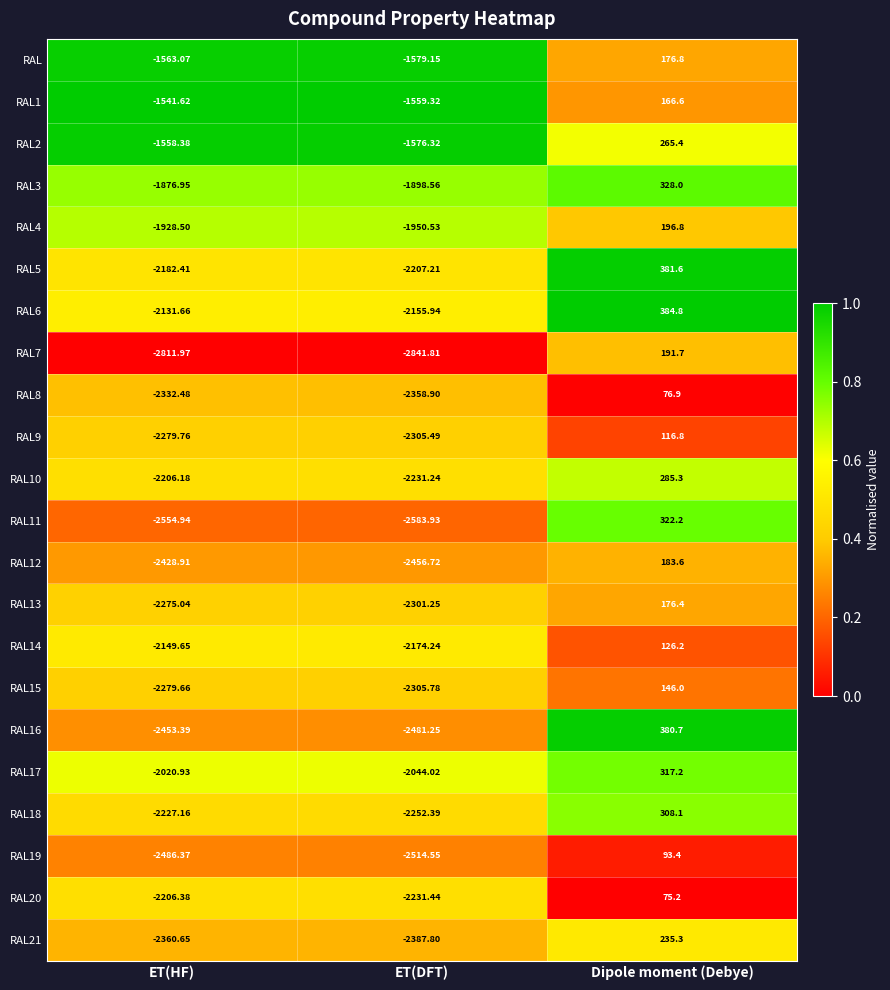

Is the value of RAL21 at ET(HF) greater than the value of RAL1 at ET(HF)?

No